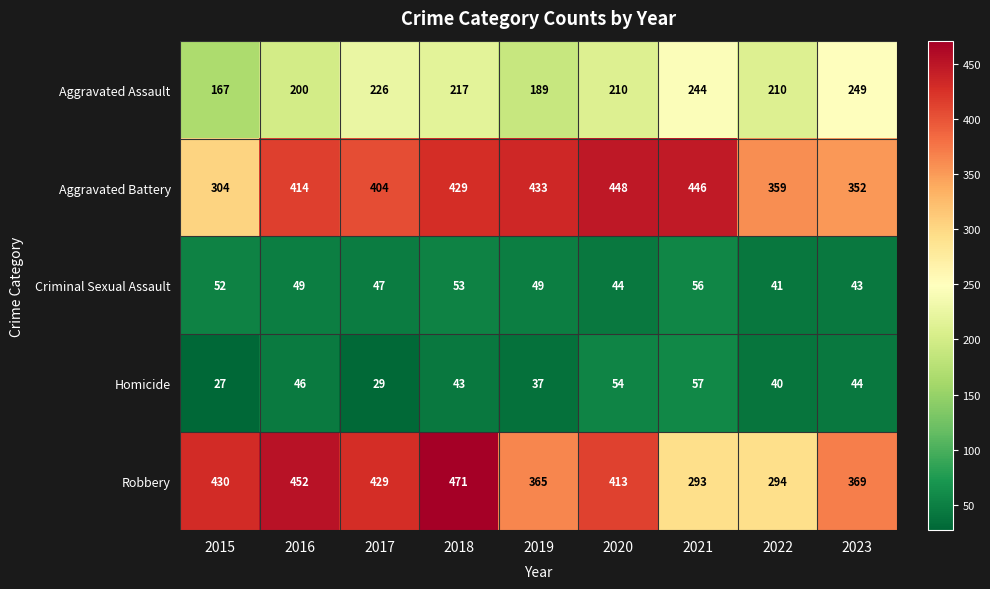

List the series in order of their peak value, highest first.

Robbery, Aggravated Battery, Aggravated Assault, Homicide, Criminal Sexual Assault